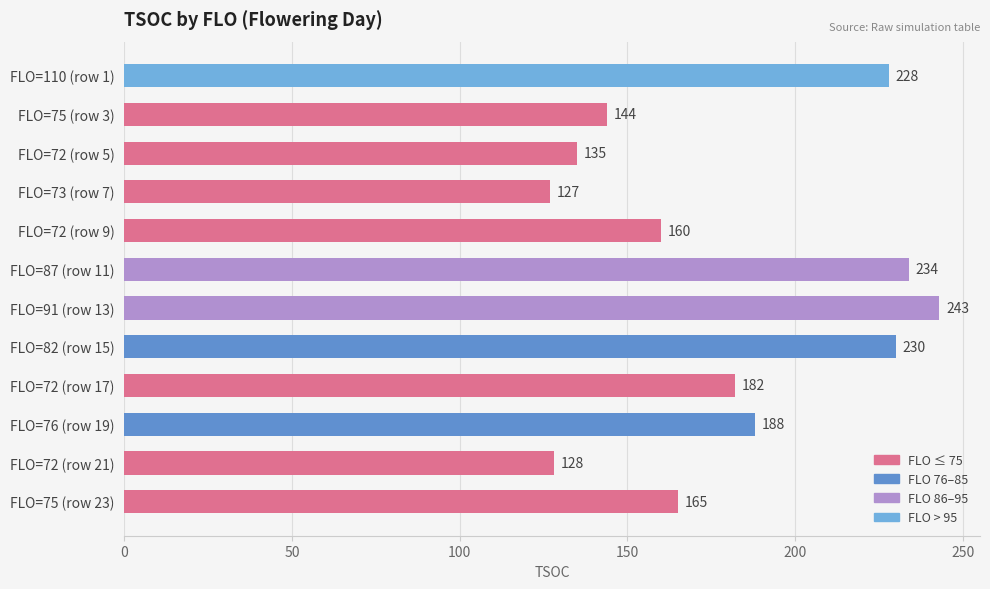

What is the difference between the second highest and second lowest values?

106